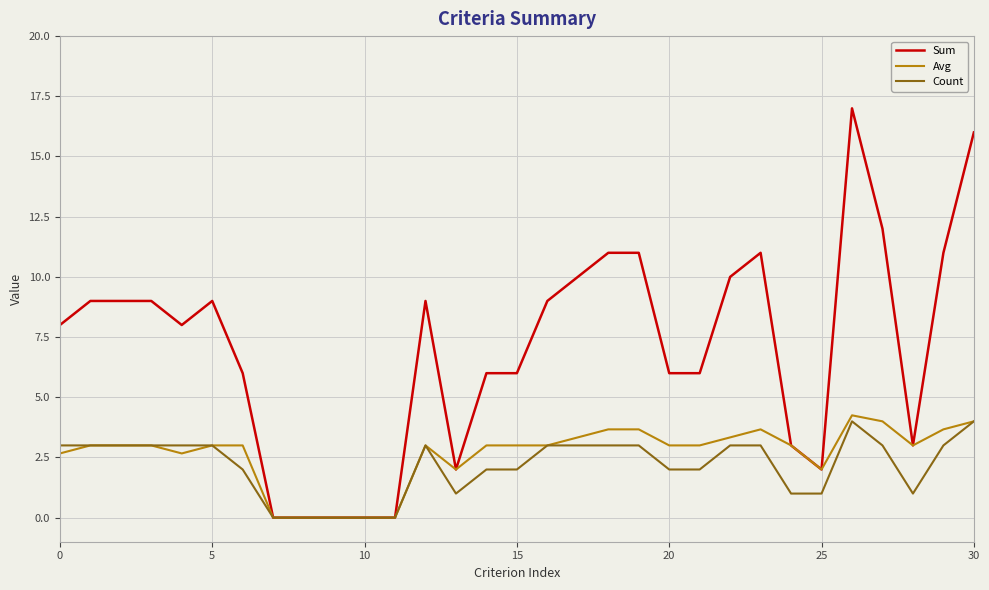

What is the greatest value displayed?

17.0